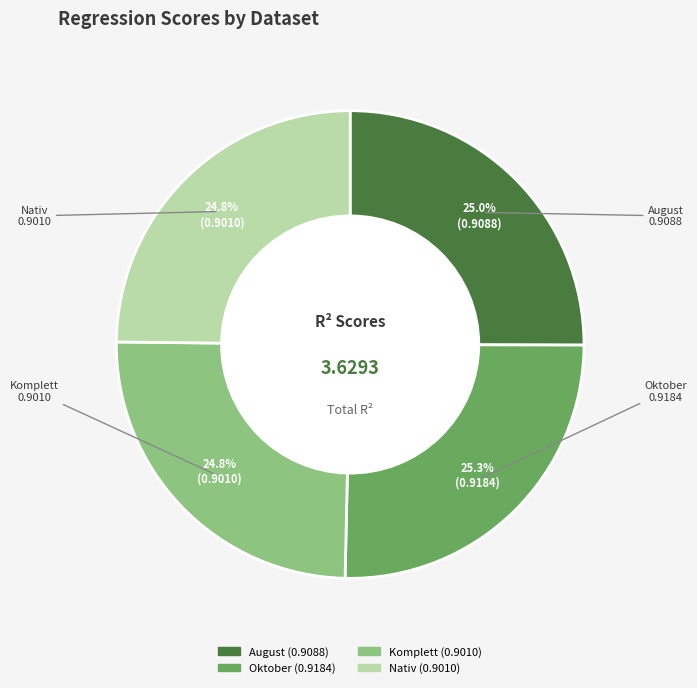

How much of the chart is everything except Oktober?

74.7%